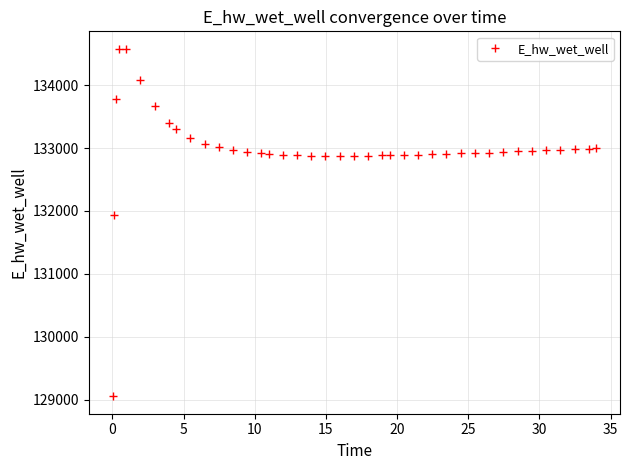

What is the greatest value displayed?

134579.7